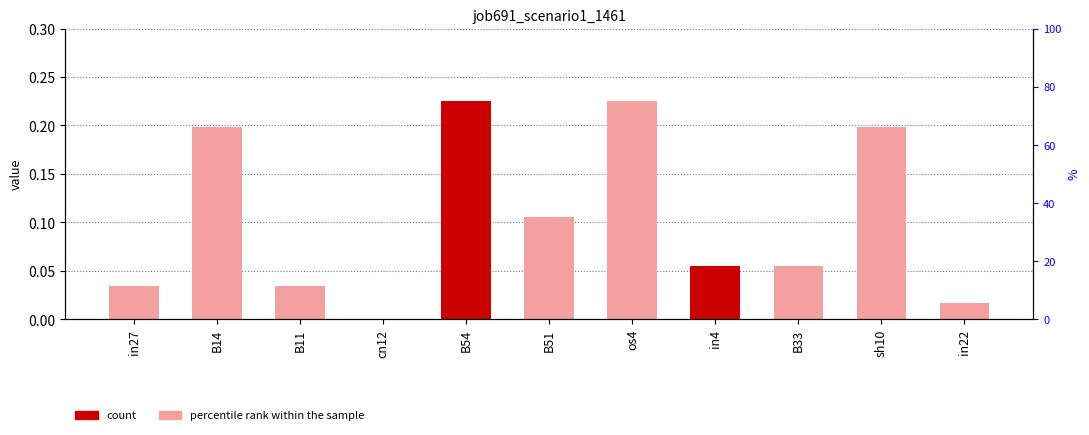

How many data points does each series have?

11